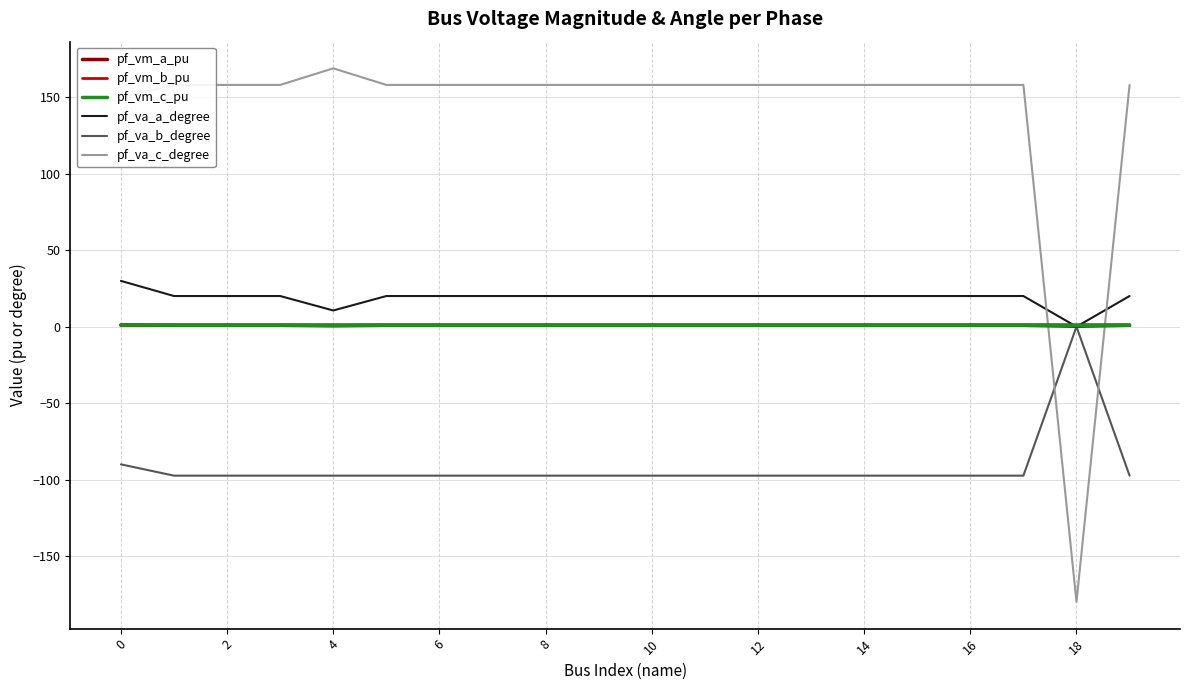

Which series has the largest total across all categories?

pf_va_c_degree